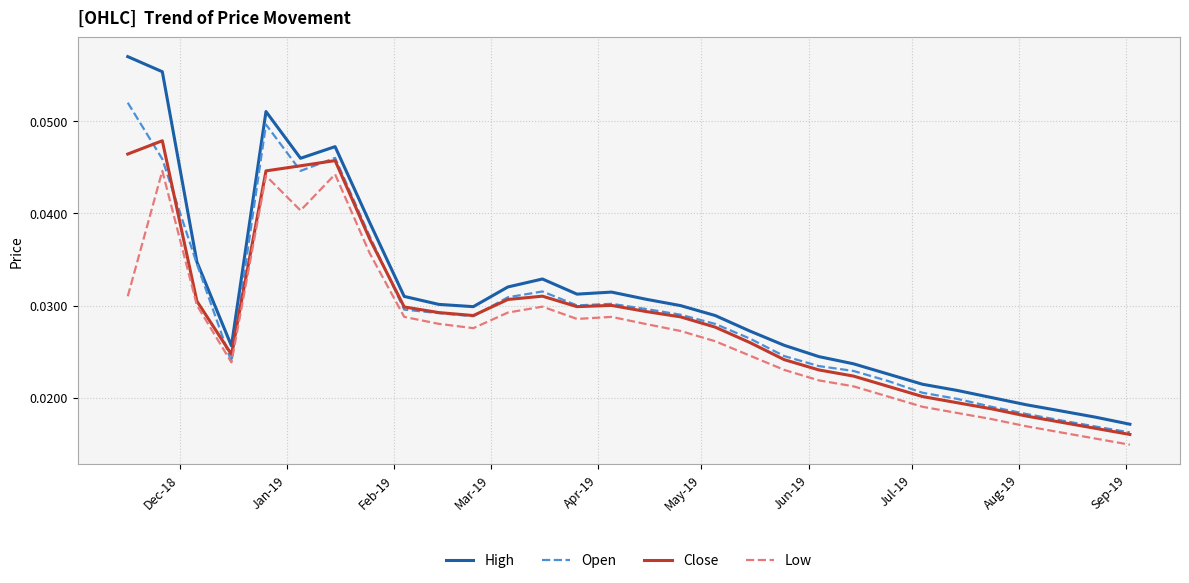

Which series has the widest spread of values?

High